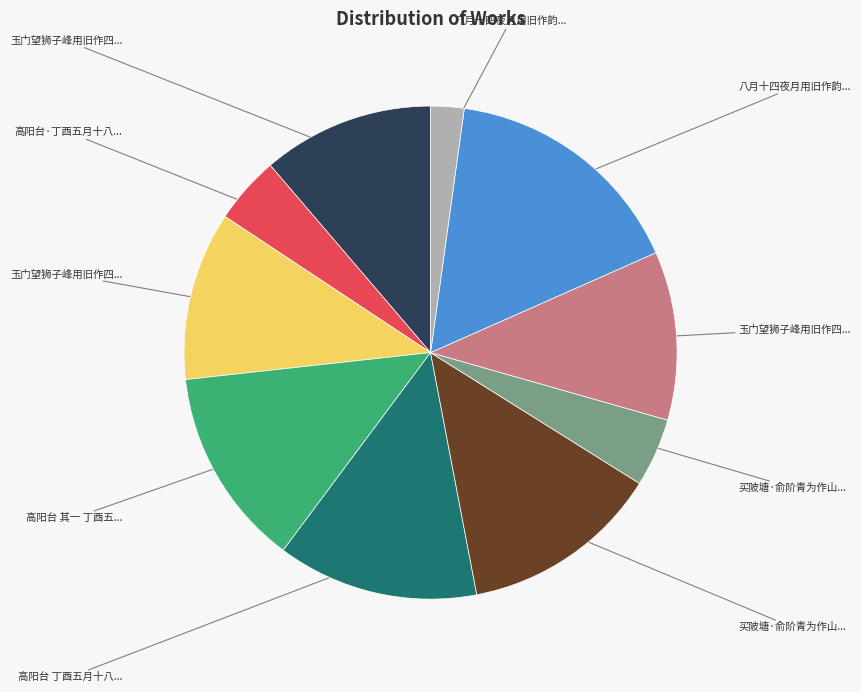

Does any single category account for the majority?

No